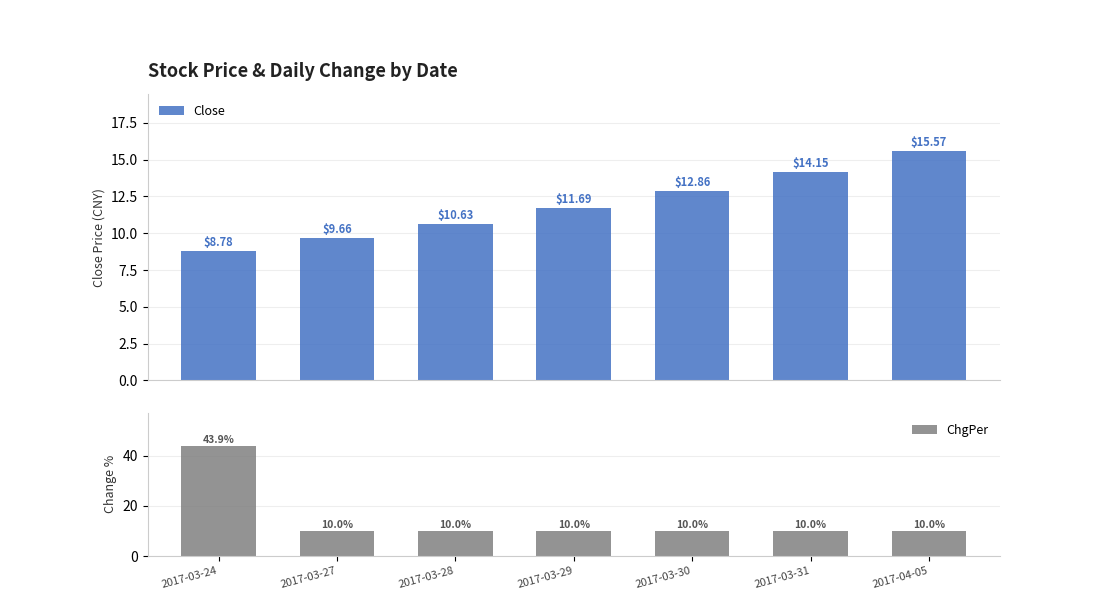

What is the average value of the ChgPer series?

14.9